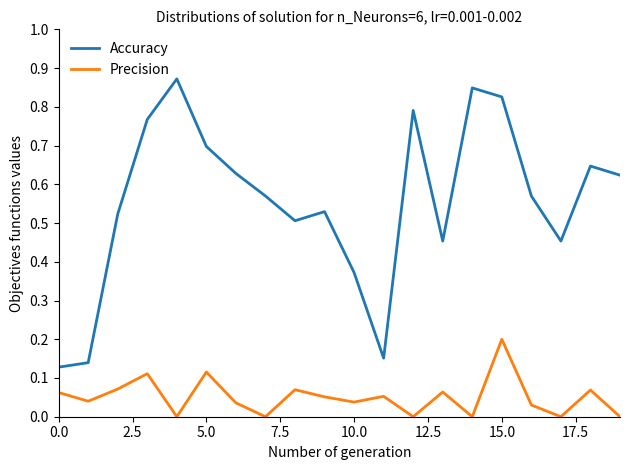

True or false: Accuracy and Precision cross at least once.

False